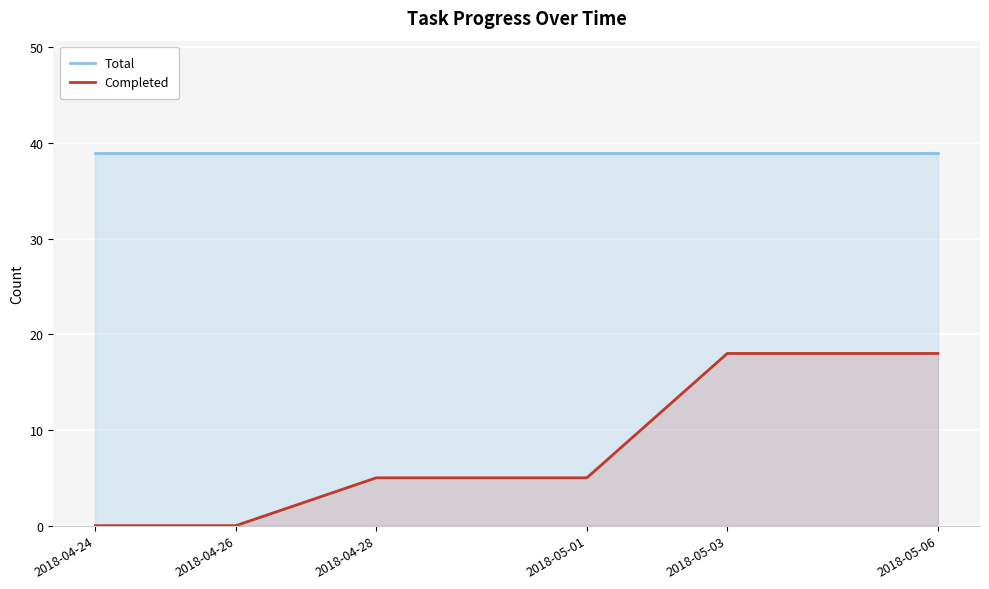

Reading left to right, extract all data points from this chart.

Total: 39	39	39	39	39	39
Completed: 0	0	5	5	18	18